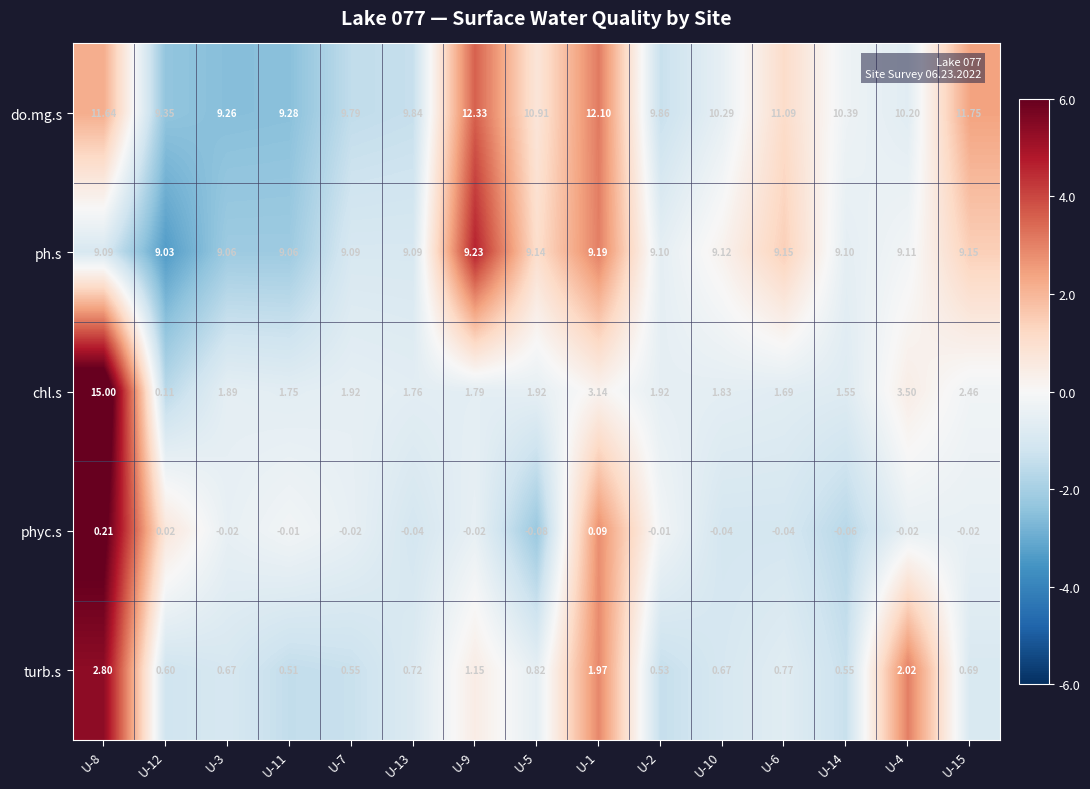

List the series in order of their peak value, lowest first.

phyc.s, turb.s, ph.s, do.mg.s, chl.s